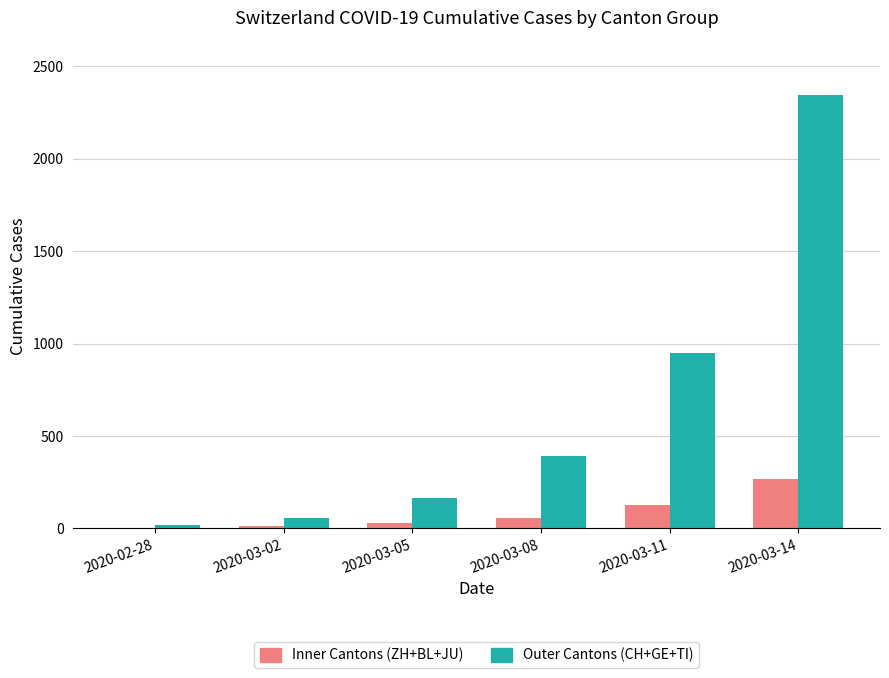

The Outer Cantons (CH+GE+TI) series shows 947 at 2020-03-11. True or false?

True